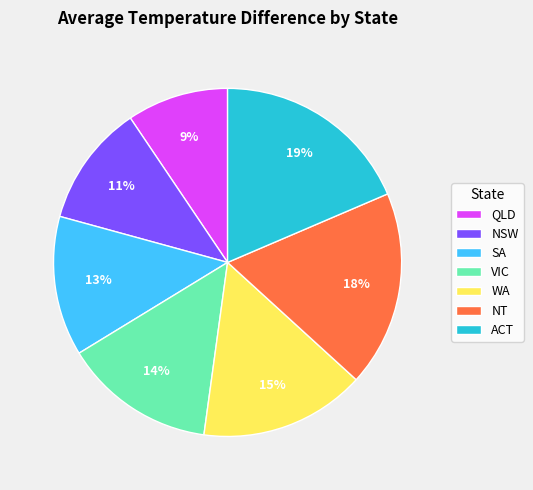

Combined, do QLD and NSW account for over 50%?

No